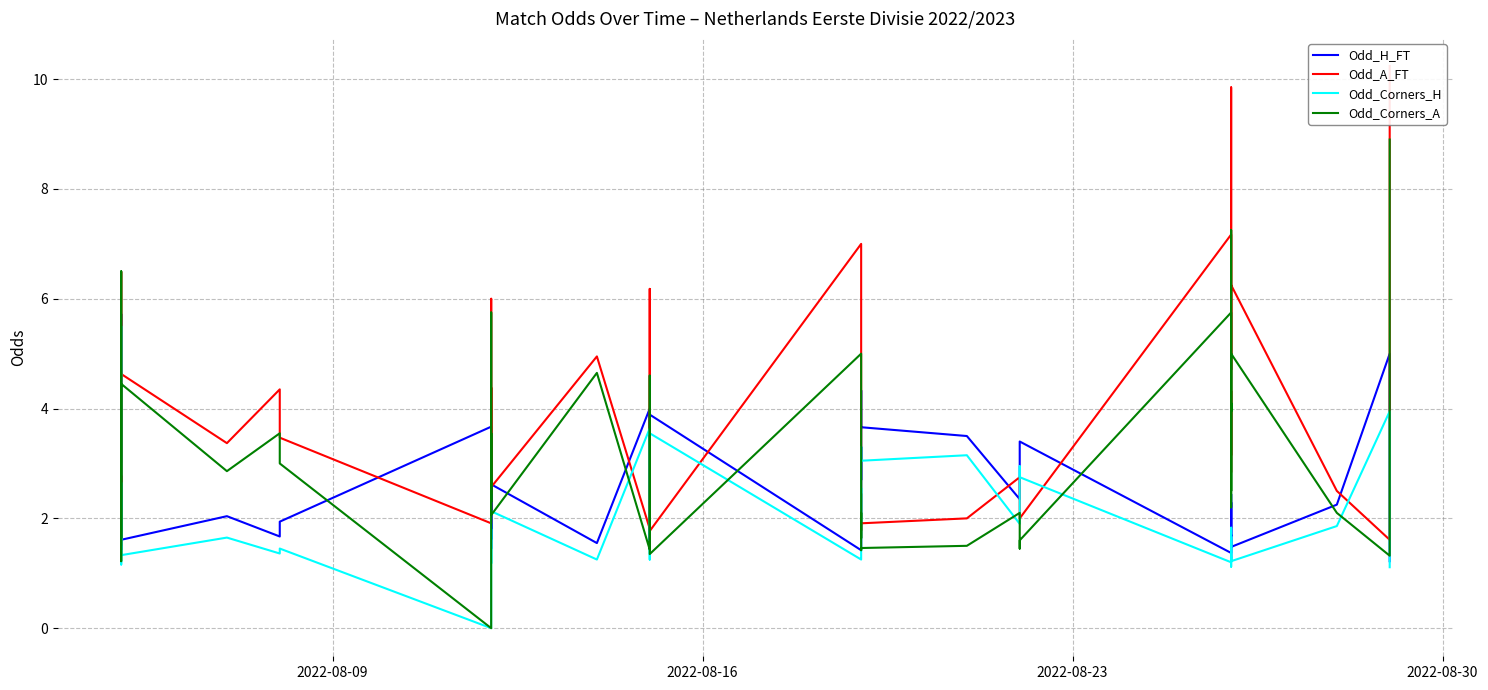

Reading left to right, transcribe all the data shown in this chart.

Odd_H_FT: 3.0	5.7	1.9	1.4	2.0	2.8	1.6	2.0	1.7	1.9	3.7	1.6	2.6	1.4	1.5	2.6	1.6	4.0	1.4	3.9	1.4	1.6	3.3	2.7	4.3	3.7	3.5	2.4	3.3	3.4	1.4	2.3	1.7	2.4	1.3	1.7	1.5	2.2	5.0	1.2
Odd_A_FT: 2.2	1.5	3.6	6.5	3.3	2.4	4.6	3.4	4.3	3.5	1.9	4.4	2.5	5.9	6.0	2.6	5.0	1.8	6.2	1.8	7.0	5.0	2.0	2.5	1.8	1.9	2.0	2.8	2.0	2.0	7.2	3.1	4.3	2.8	9.8	4.7	6.2	2.5	1.6	10.2
Odd_Corners_H: 2.8	5.5	1.5	1.2	1.5	2.6	1.3	1.6	1.4	1.4	0.0	1.4	1.8	1.2	1.2	2.1	1.2	3.6	1.2	3.5	1.2	1.3	2.5	1.9	3.3	3.0	3.1	1.9	3.0	2.8	1.2	1.7	1.3	1.8	1.1	1.3	1.2	1.9	4.0	1.1
Odd_Corners_A: 1.6	1.2	3.4	6.5	3.0	1.6	4.5	2.9	3.5	3.0	0.0	3.5	2.3	5.8	4.8	2.1	4.7	1.4	4.6	1.4	5.0	4.3	1.6	2.1	1.4	1.5	1.5	2.1	1.4	1.6	5.8	2.5	4.1	2.2	7.2	4.0	5.0	2.1	1.3	8.9